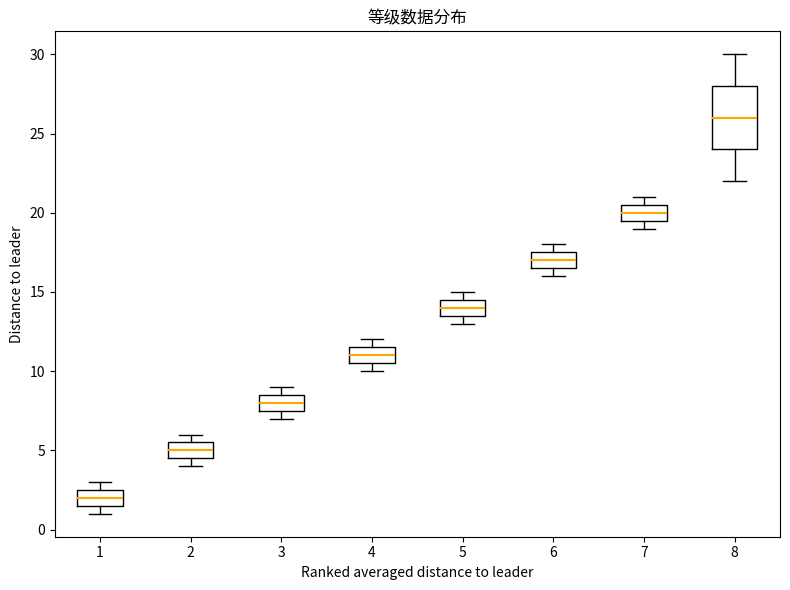

Comparing the boxes themselves (not the whiskers), which one is the tallest?

8